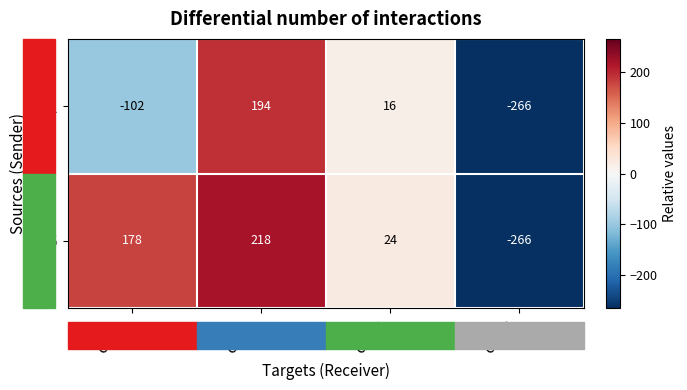

Which label corresponds to the smallest value in the chart?

col_4